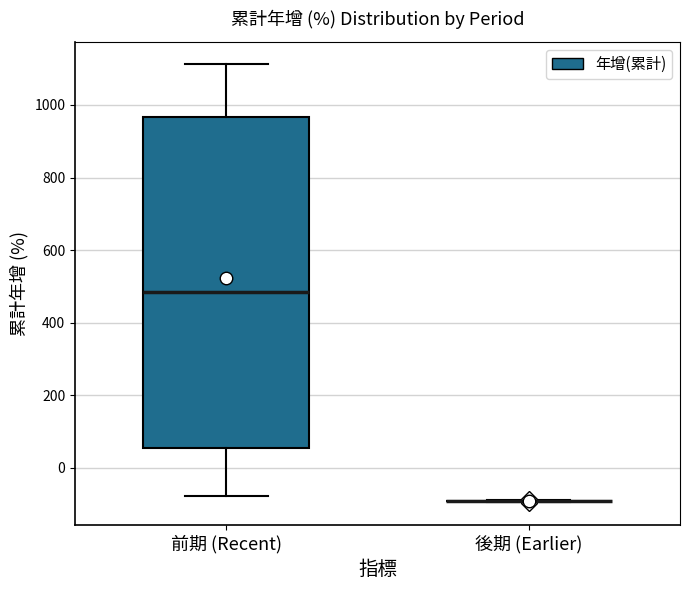

Reading left to right, transcribe this box plot: for each box, give where its median line is, the range the box spans, and where its two whiskers end, as read against the y-axis. The values are not printed on the chart, so give them approximately, as read against the axis.

前期 (Recent): median 480, box 60 to 960, whiskers -80 to 1120
後期 (Earlier): box collapsed to a line at -100, whiskers -100 to -80